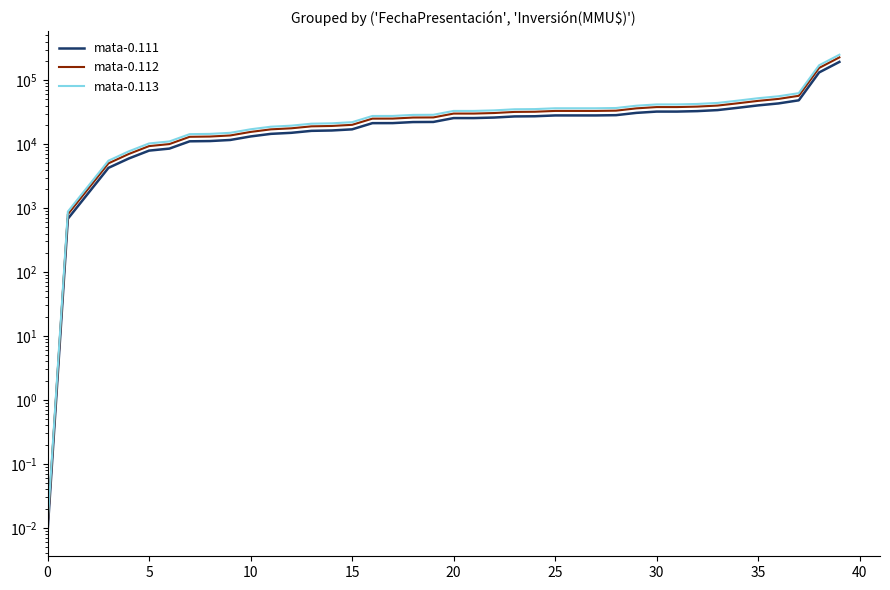

The value of mata-0.113 at 5 is 196.2. True or false?

False